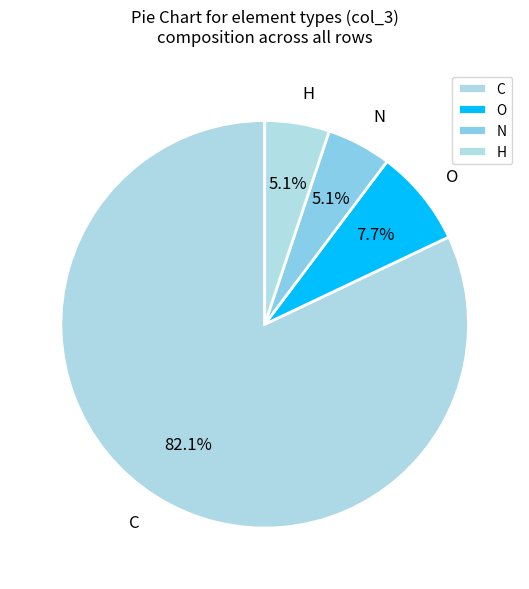

What percentage is NOT represented by O?

92.3%